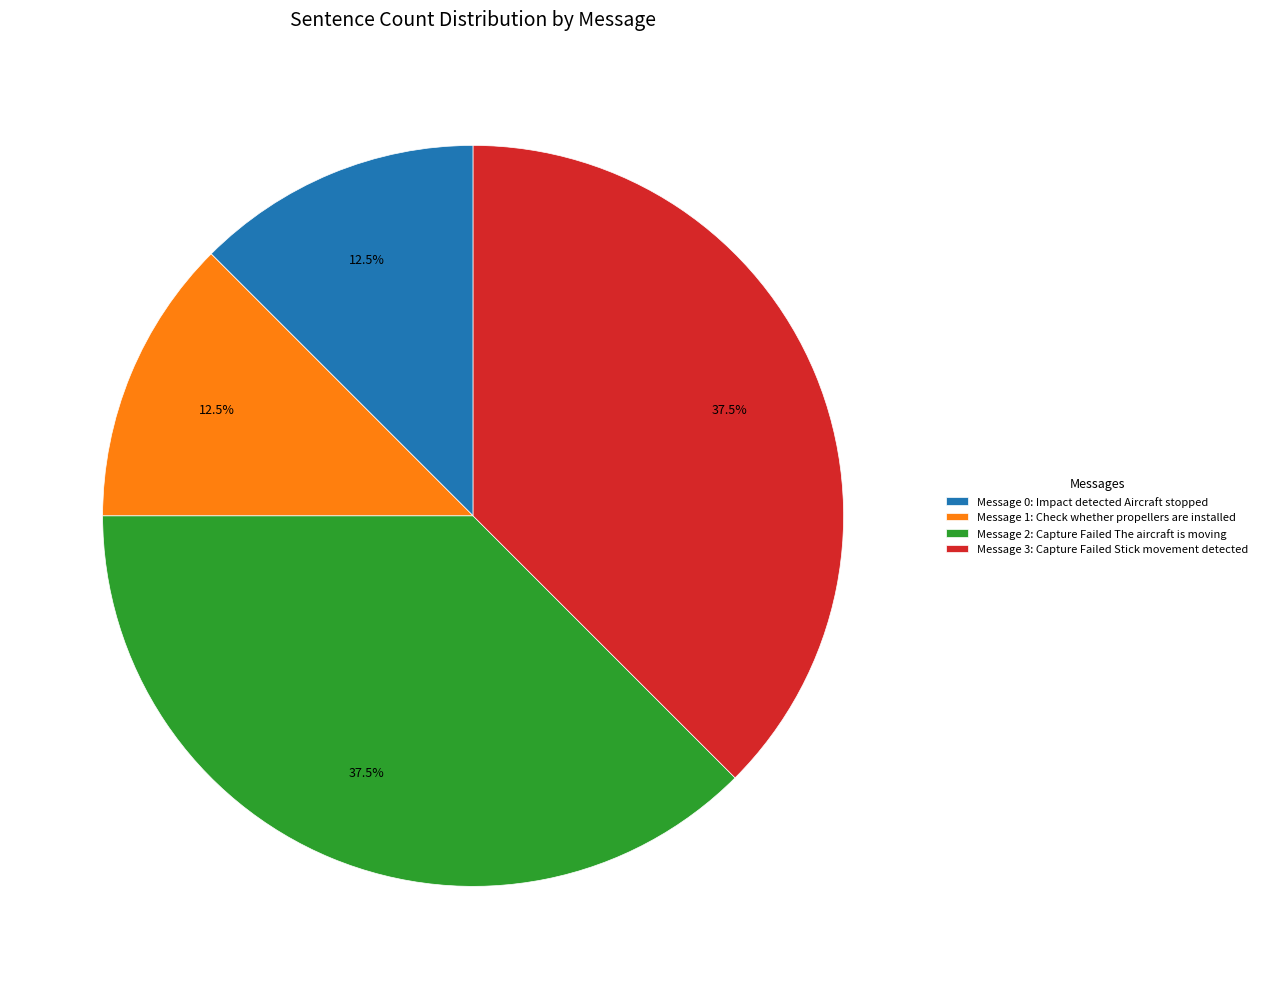

The Message 0: Impact detected Aircraft stopped slice represents 6% of the pie. True or false?

False